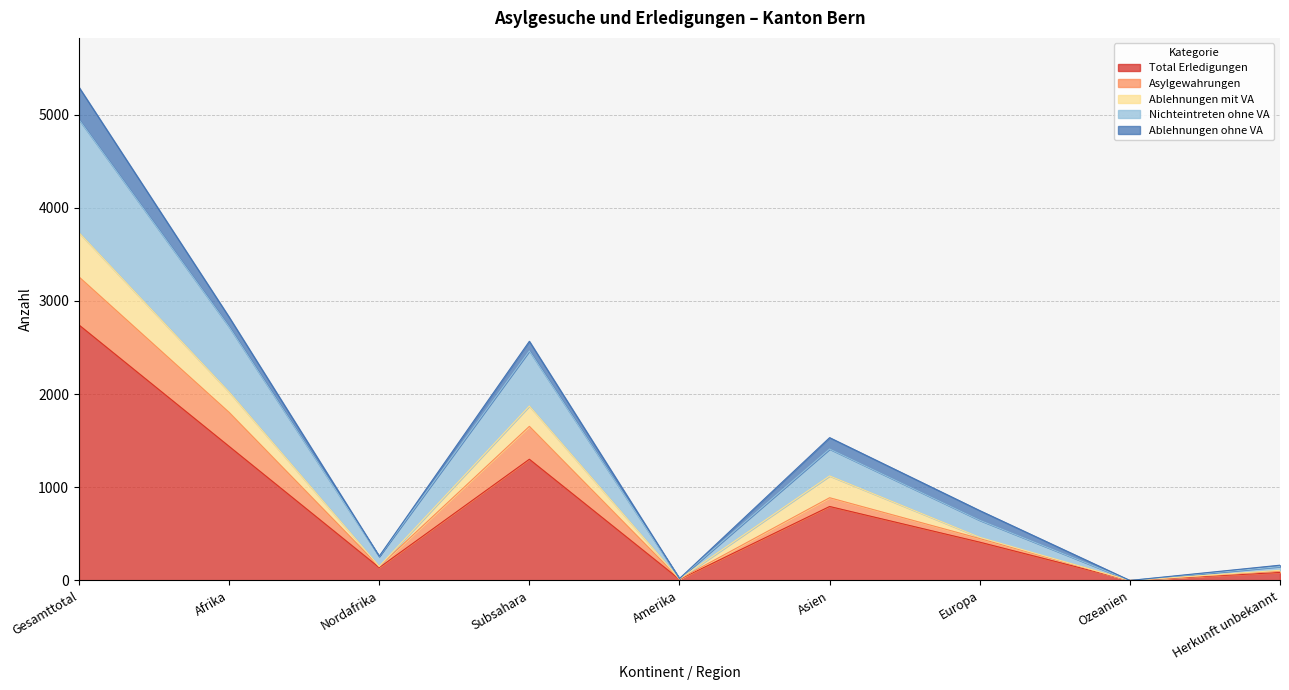

Is it true that Ablehnungen ohne VA equals 15 at Herkunft unbekannt?

True